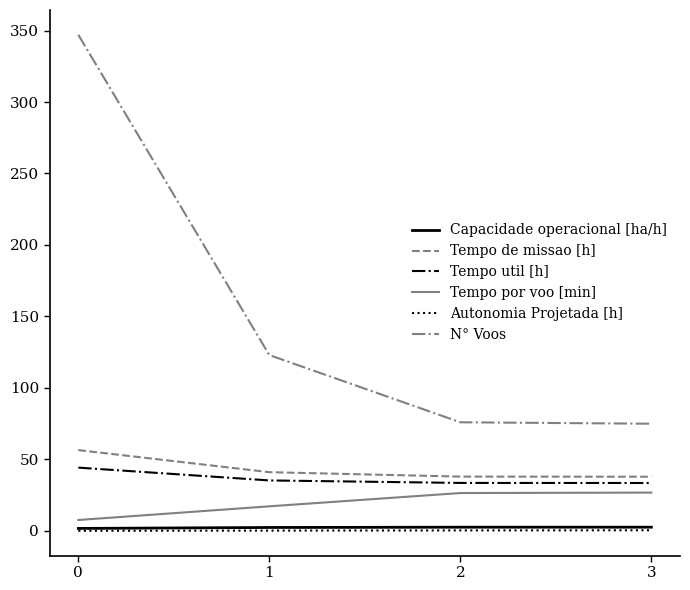

The value of Tempo por voo [min] at 3 is 41.4. True or false?

False